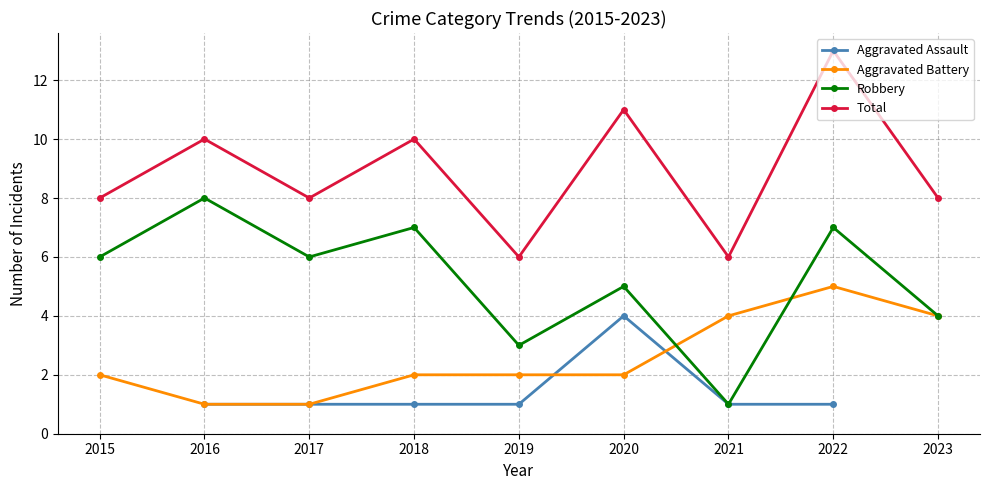

Which series has the largest total across all categories?

Total